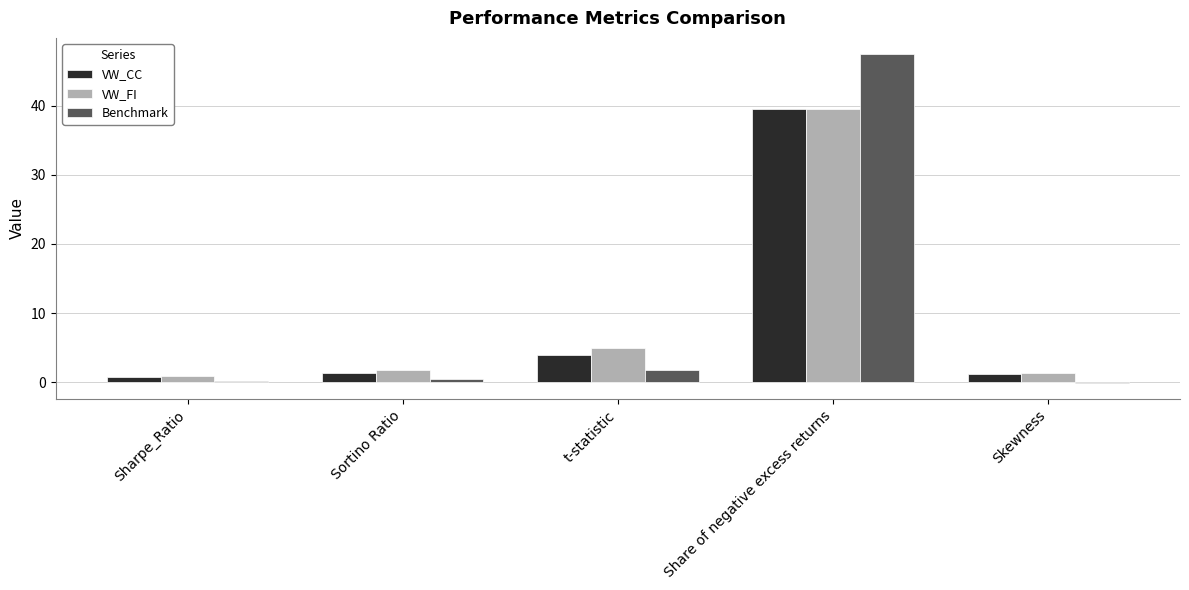

The value of VW_FI at Sortino Ratio is 1.8. True or false?

True